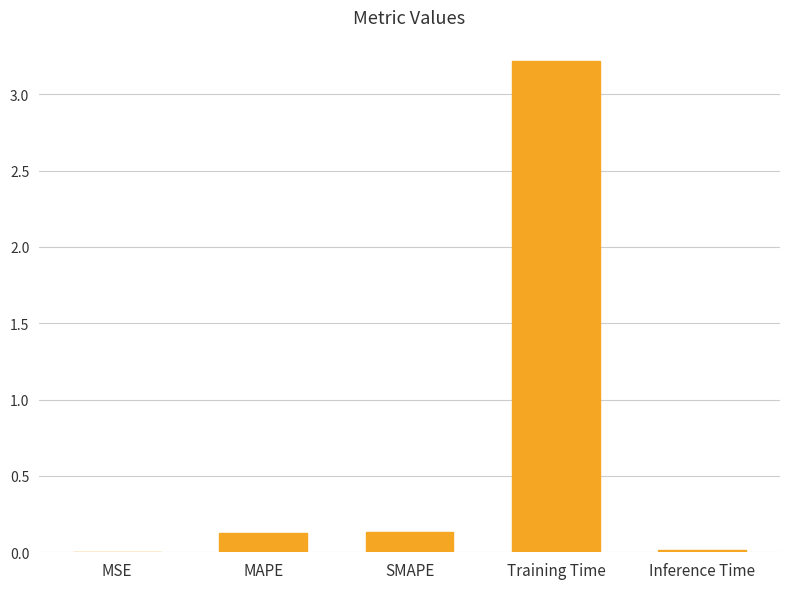

What is the change in value from MAPE to Training Time?

+3.1